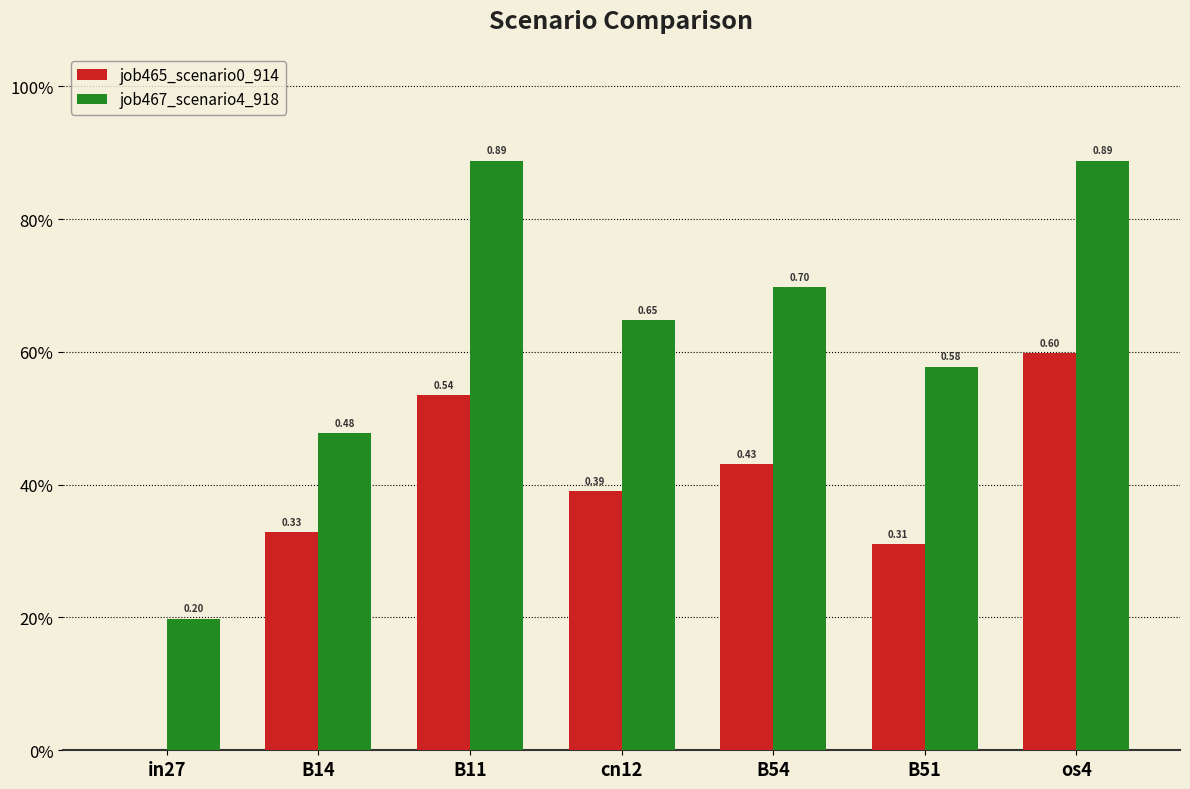

At which category is the sum across all series the highest?

os4